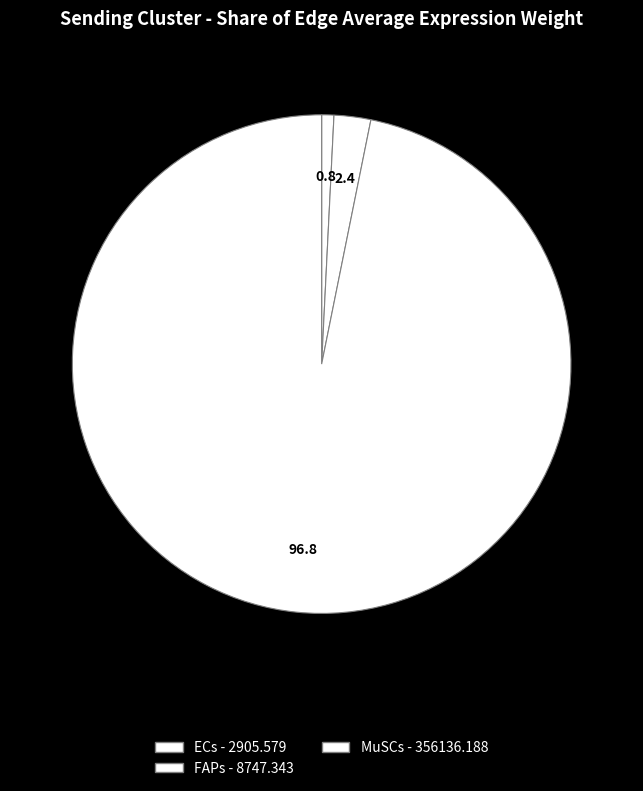

How many segments does this pie chart have?

3